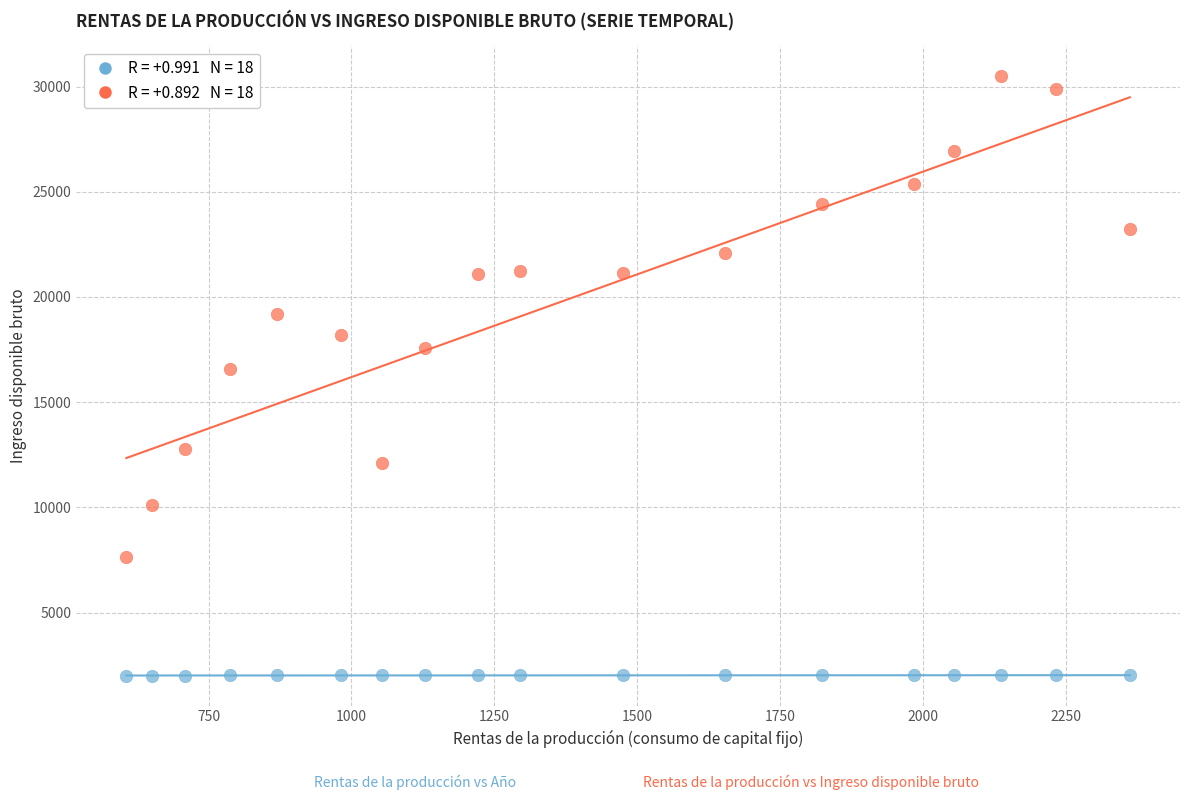

Across all data points, what is the range of X values (max minus min)?

1756